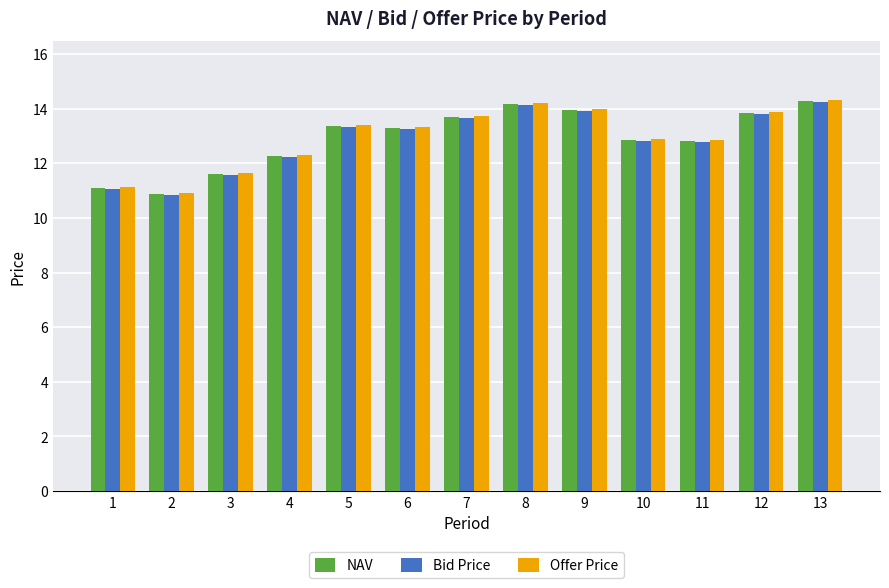

What are all the series names shown in the legend?

NAV, Bid Price, Offer Price